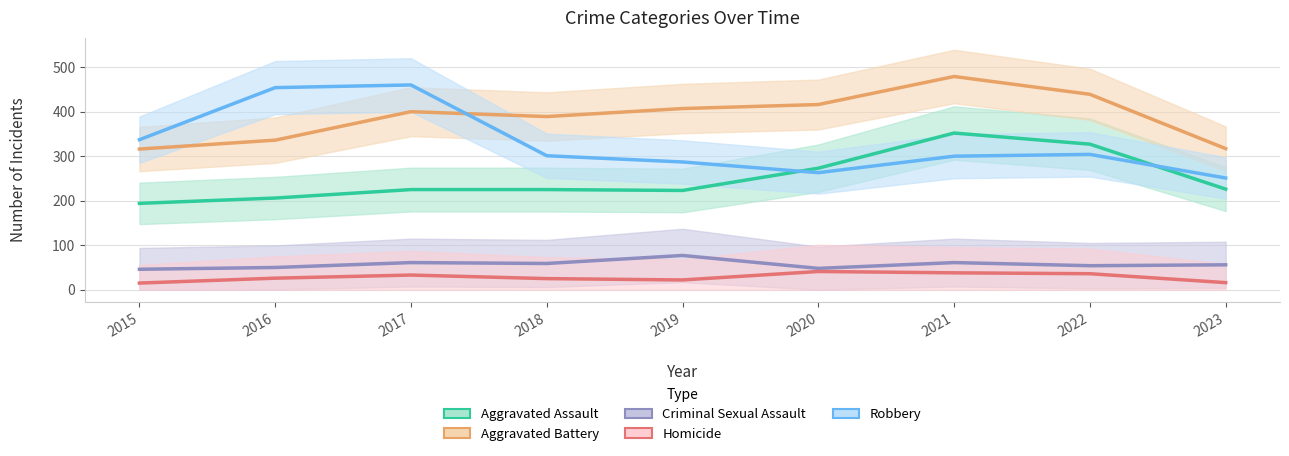

What is the value of the Aggravated Battery point at the 3rd from the left?

400